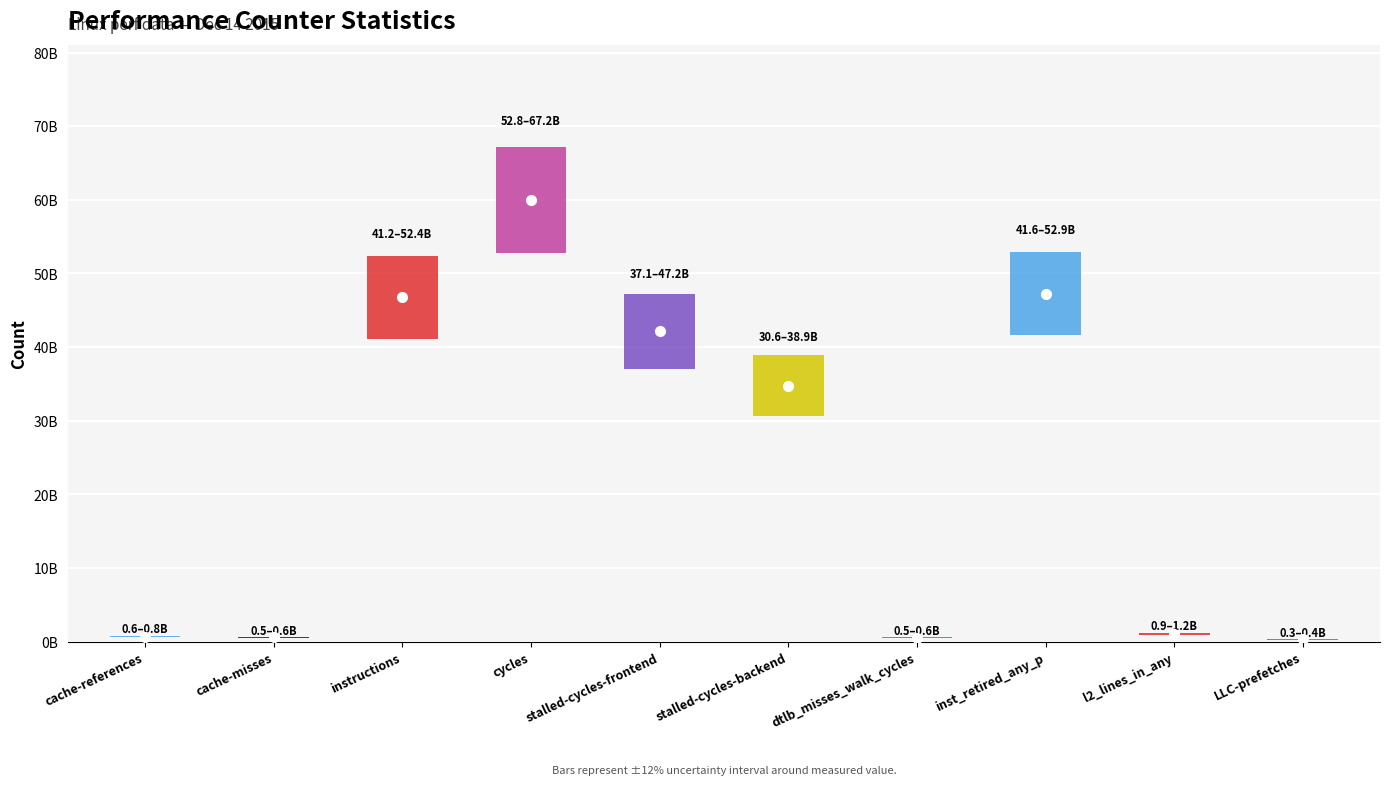

The value at instructions is 46779260199. True or false?

True